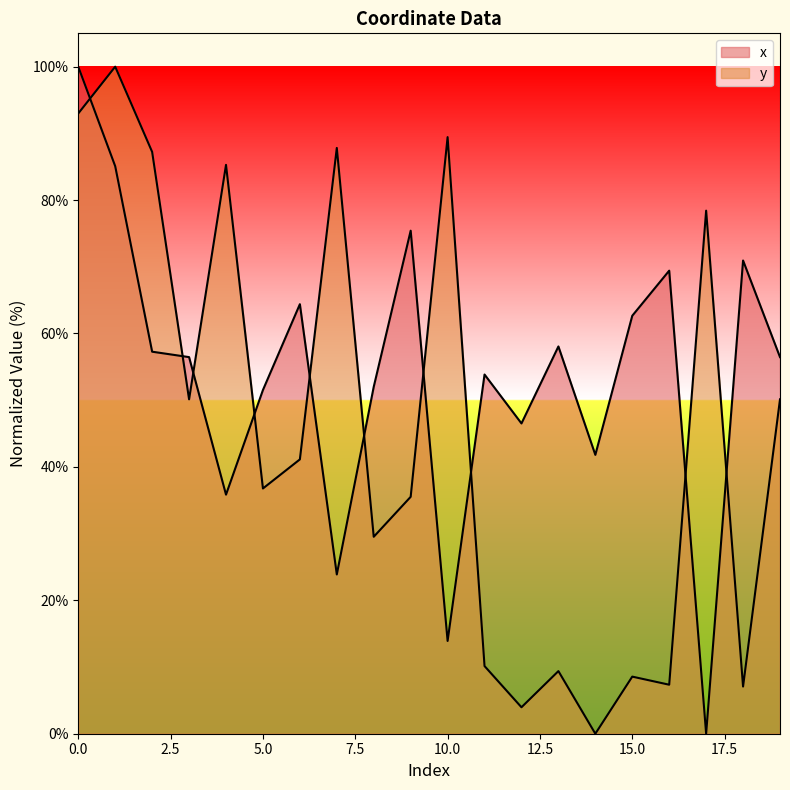

What is the highest value of the x series?

100.0